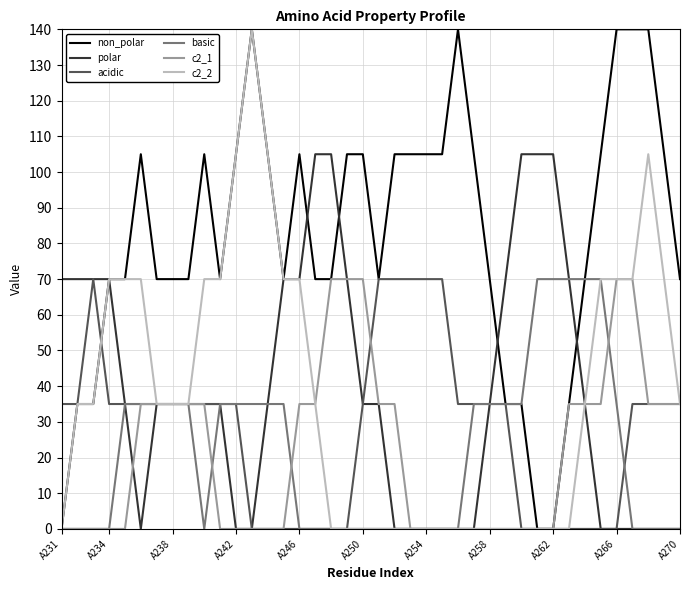

What is the maximum value shown in the chart?

140